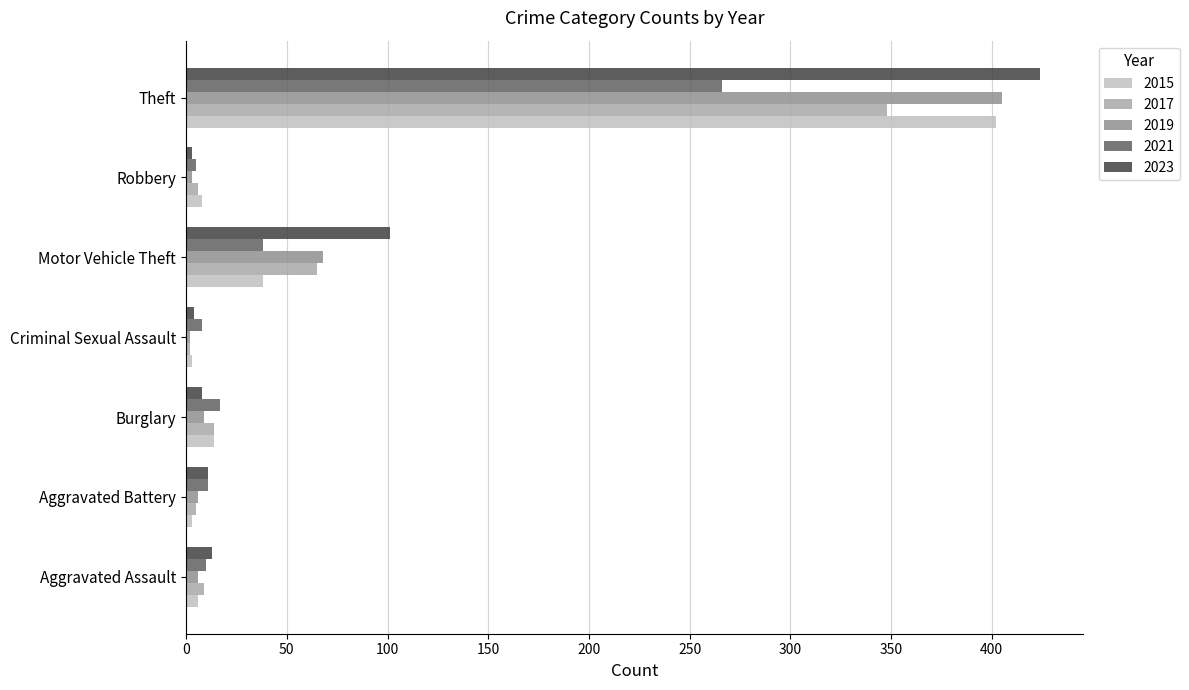

Where is 2015 nearest to the value 202?

Motor Vehicle Theft